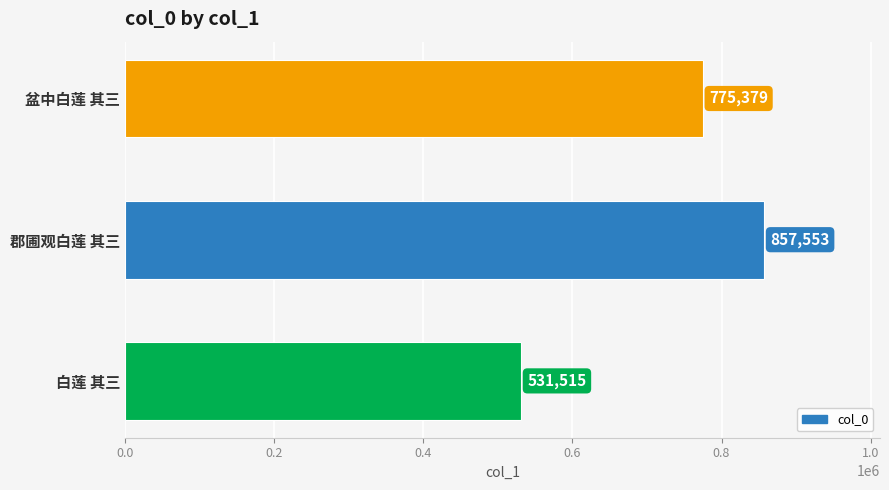

Is it true that the value at 盆中白莲 其三 is 1256055?

False